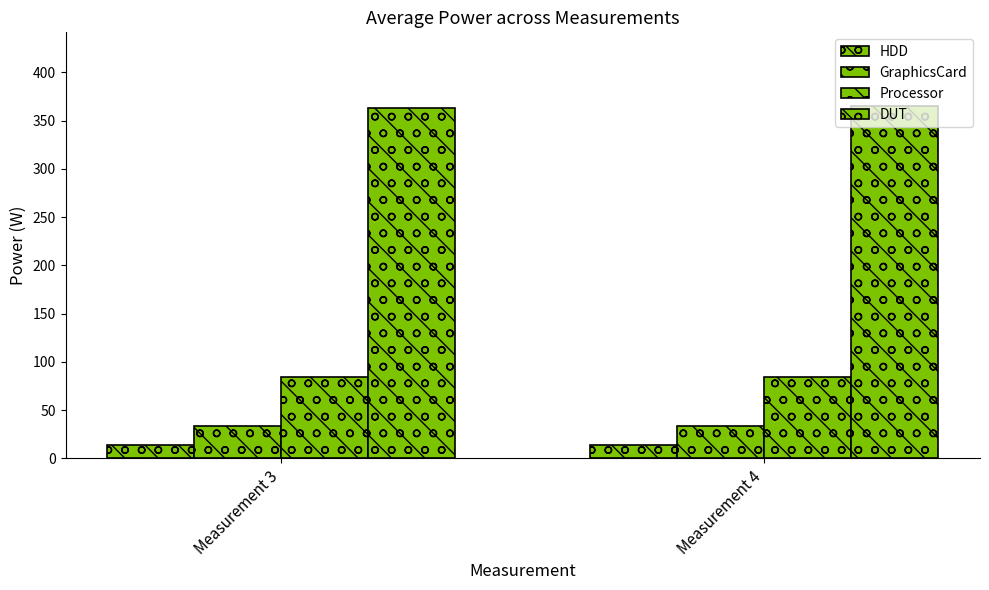

Count the GraphicsCard values in the range 33 to 34.

2